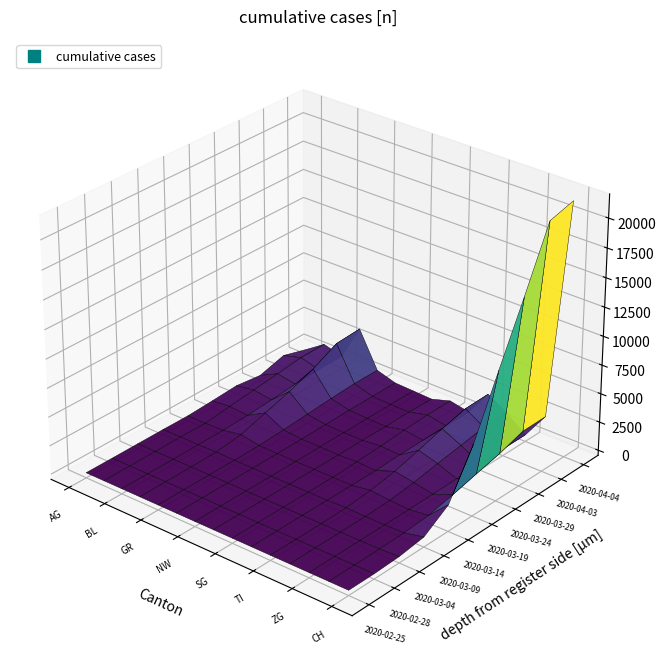

How many data points in 2020-03-09 are less than 17?

7